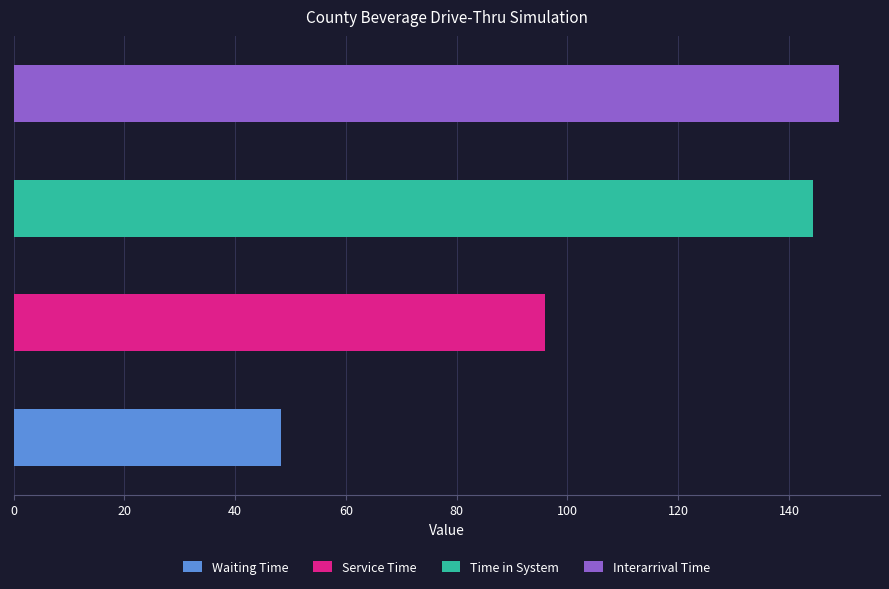

Between 2 and 3, which series saw the biggest shift?

Interarrival Time